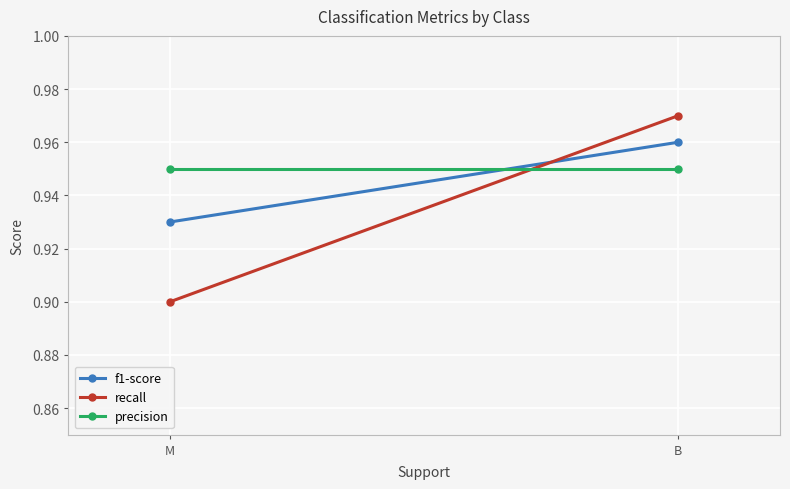

True or false: recall has a value of 0.9 at M.

True